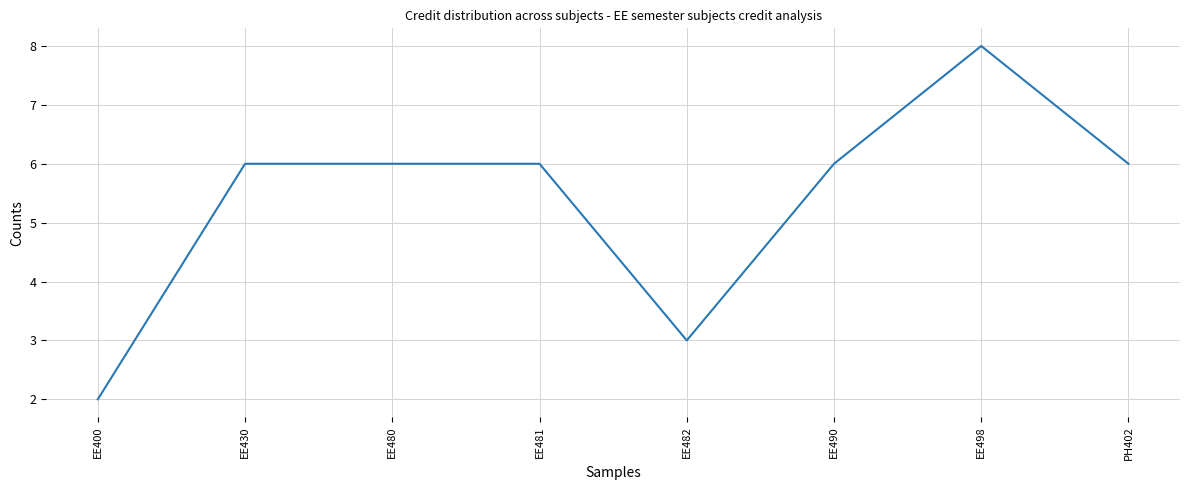

Which has a higher value, EE490 or EE482?

EE490